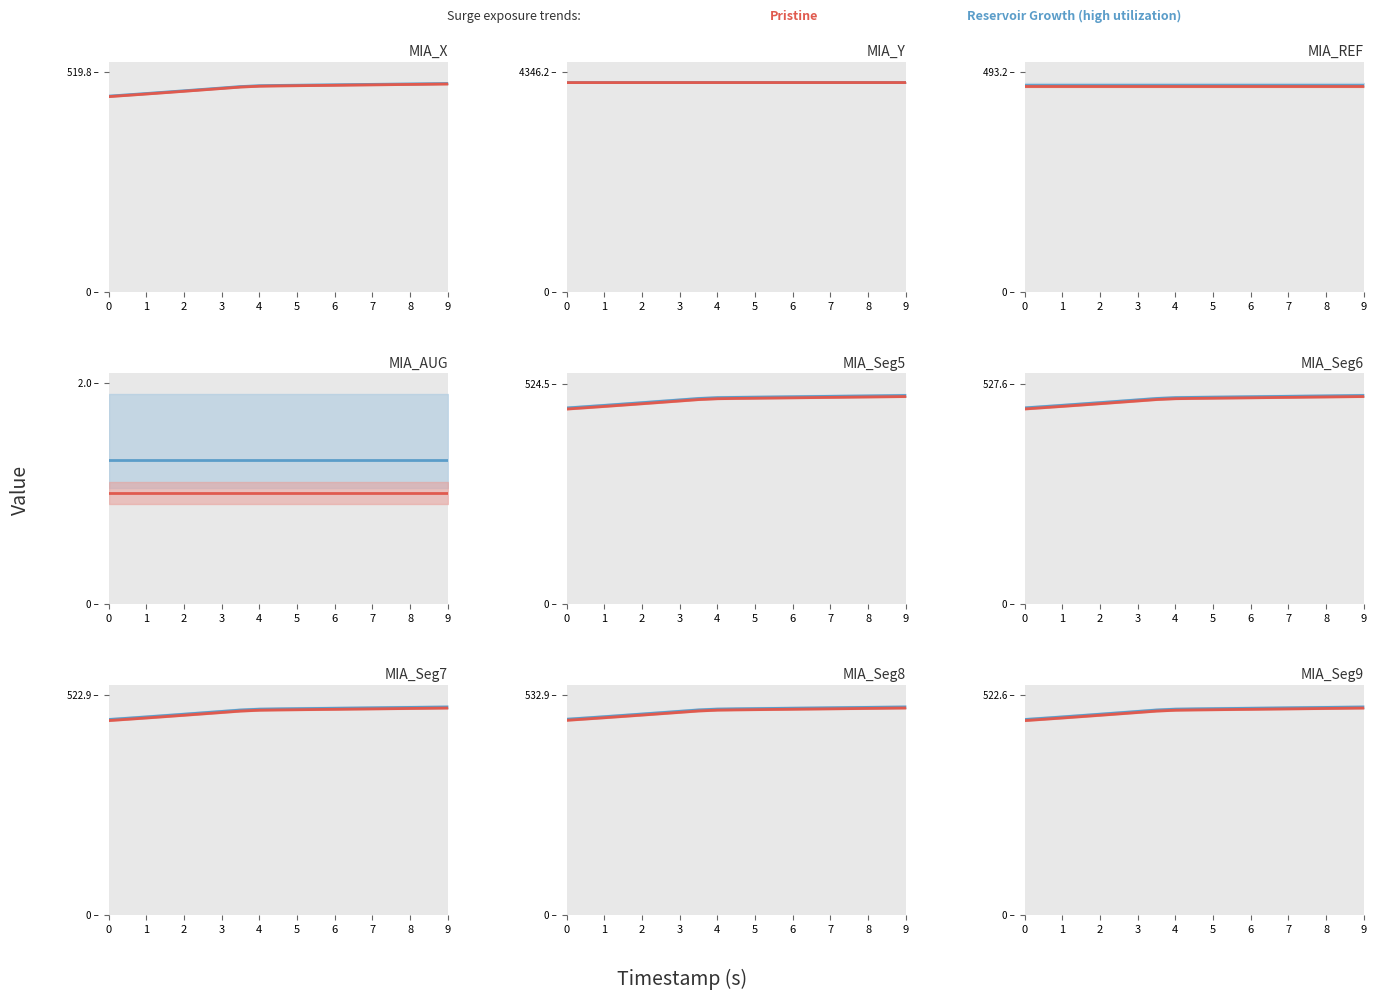

True or false: Pristine and Reservoir Growth (high utilization) cross at least once.

False